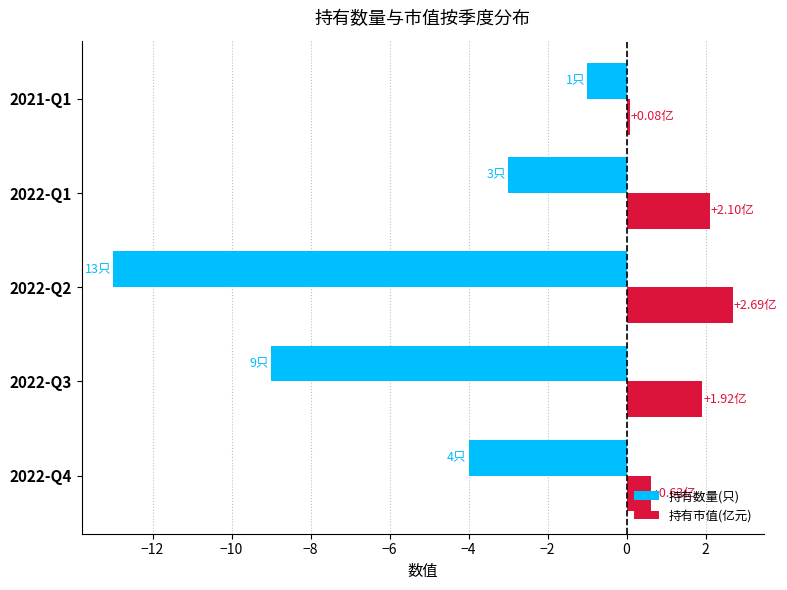

Which series has the largest total across all categories?

持有市值(亿元)